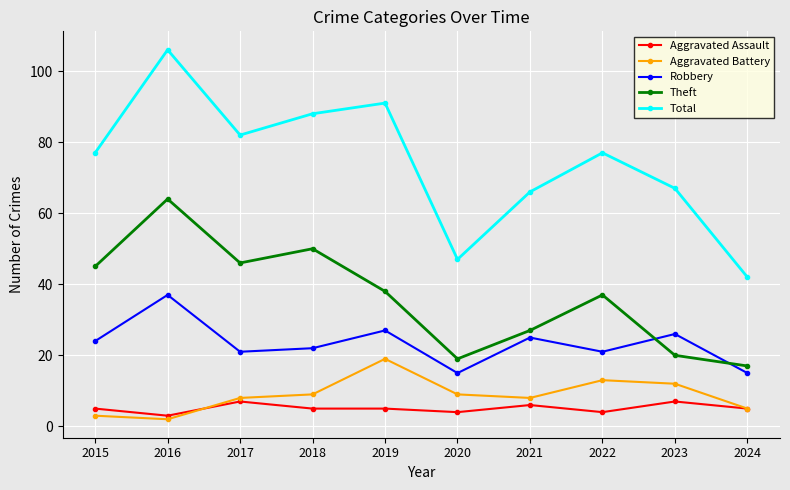

How many distinct data groups are displayed?

5